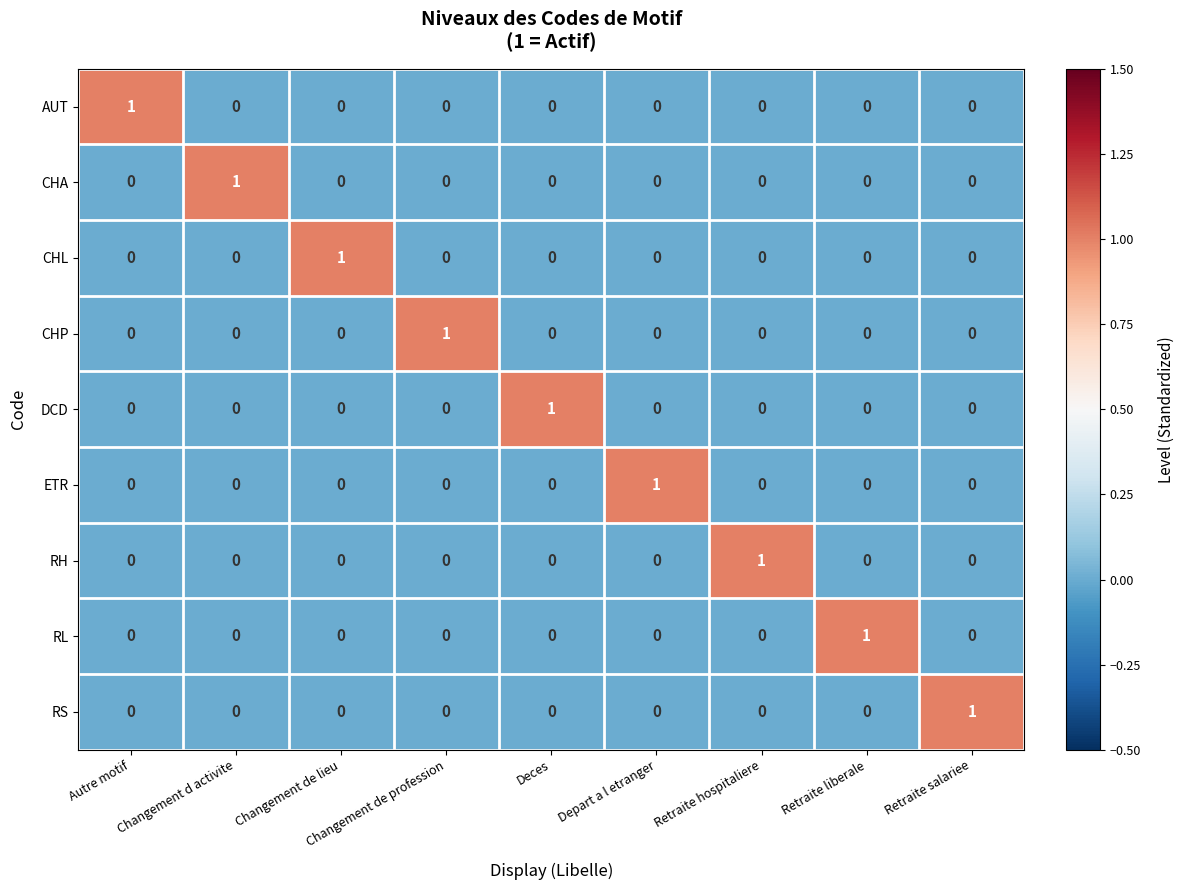

The DCD series shows 1 at Deces. True or false?

True